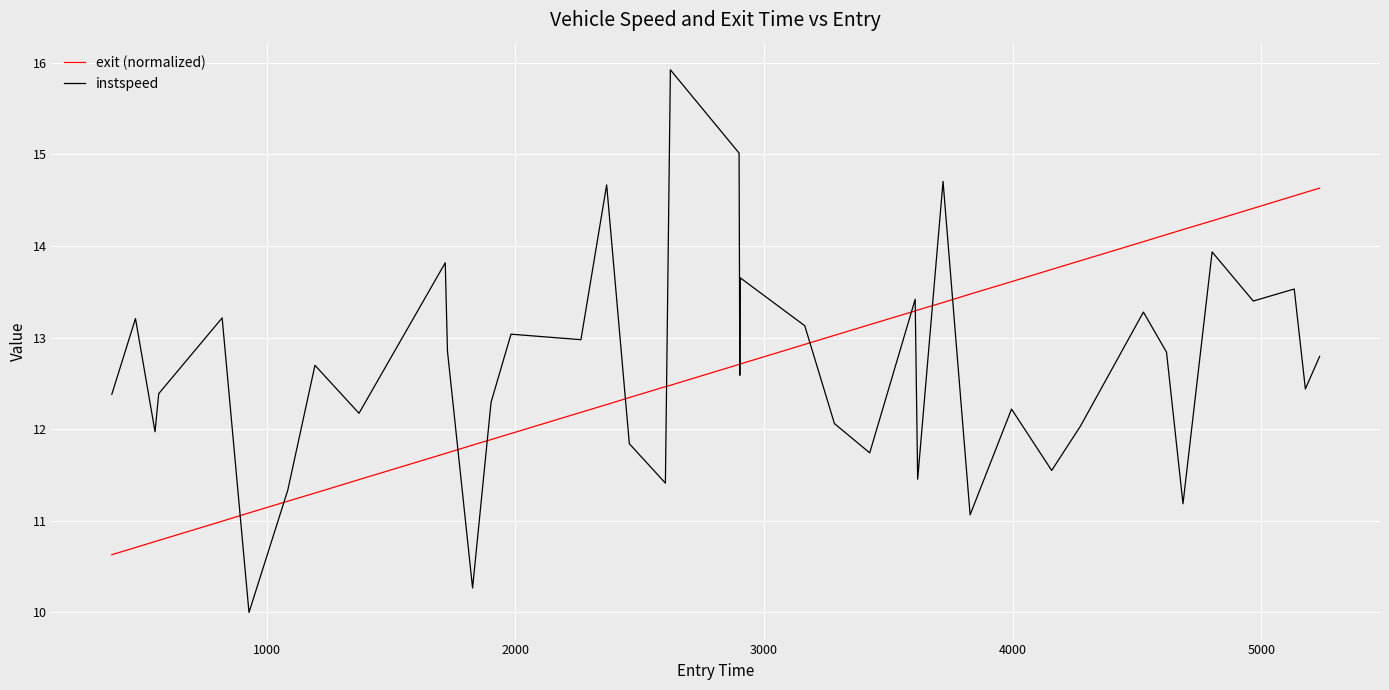

How many times do exit (normalized) and instspeed cross each other?

13